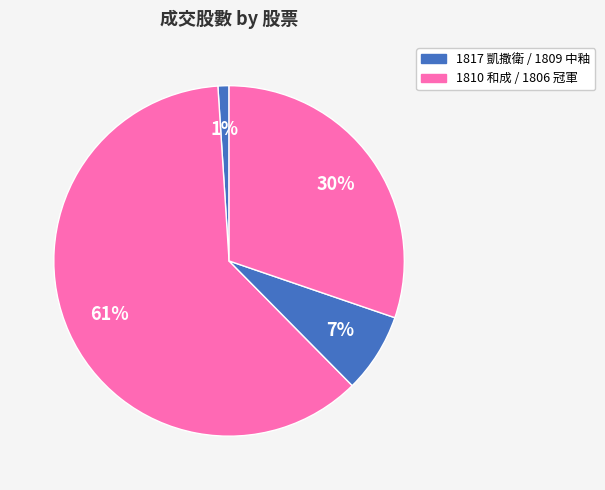

Count the number of slices in the pie.

4